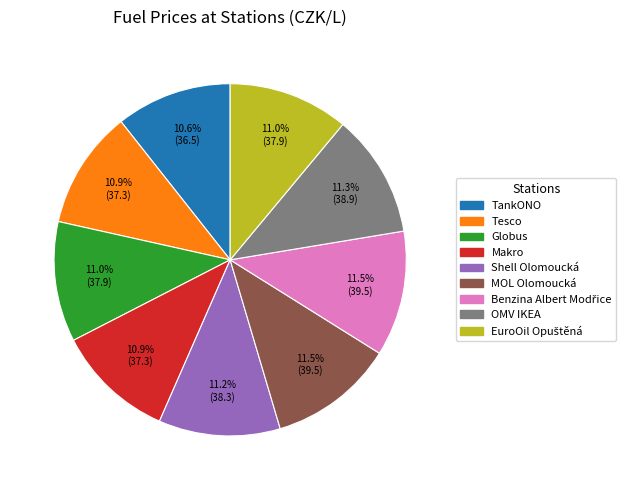

What is the ratio of the value at Shell Olomoucká to the value at Makro?

1.0